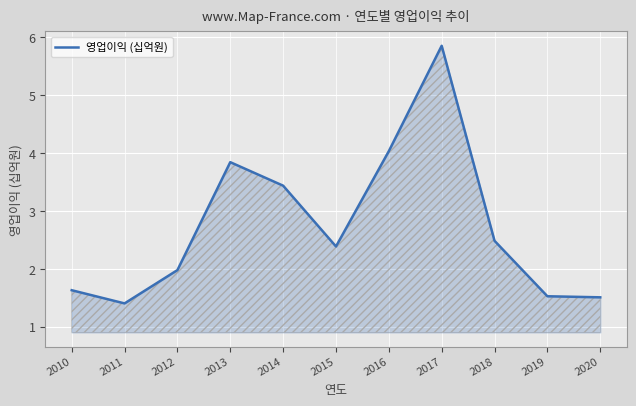

Between 2016 and 2020, which is larger?

2016